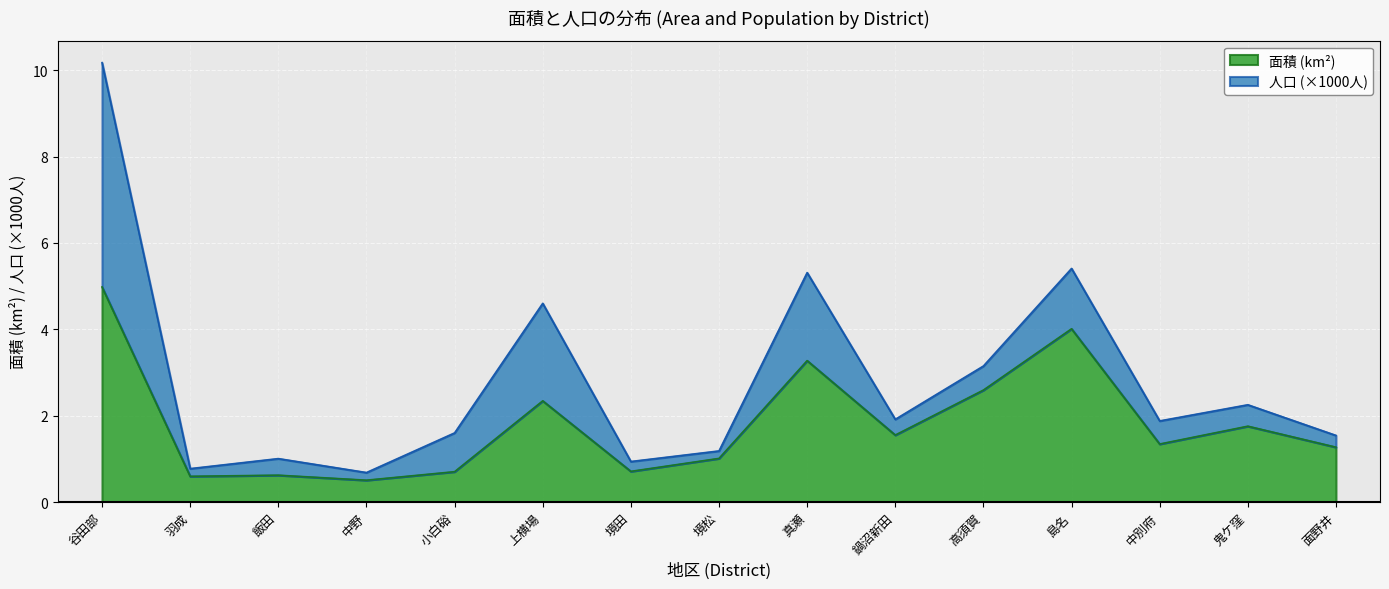

What is the change in value from 境松 to 鍋沼新田?

+0.5